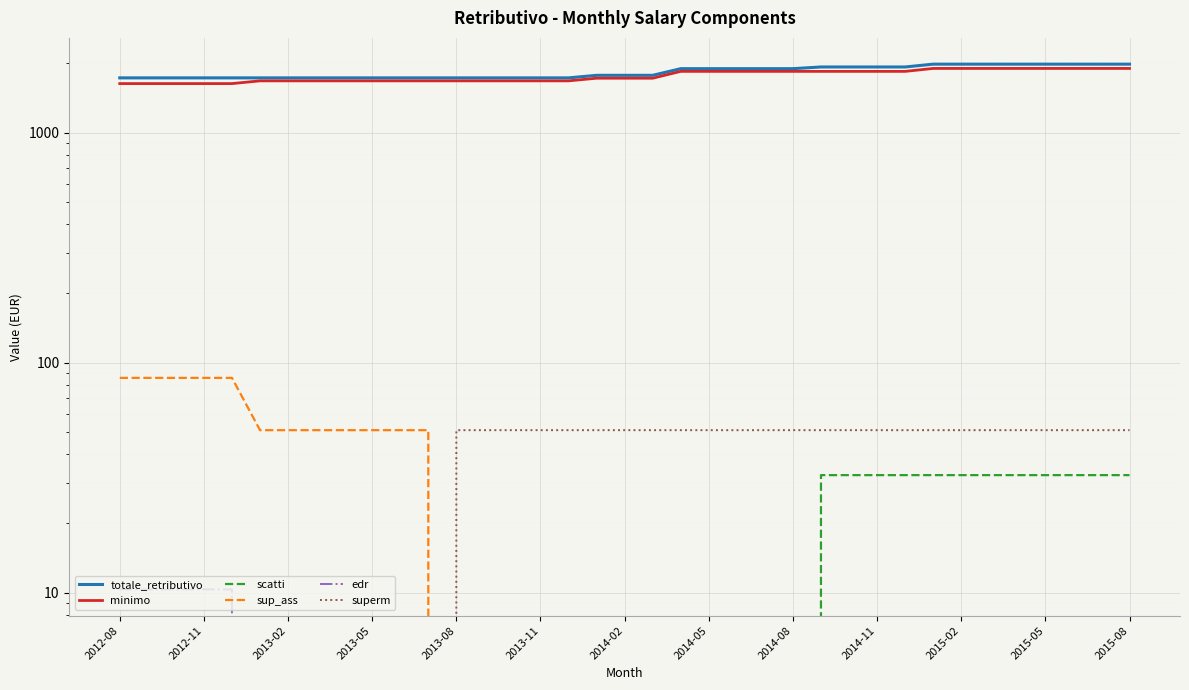

Rank the series at 32 from highest to lowest value.

totale_retributivo, minimo, superm, scatti, sup_ass, edr